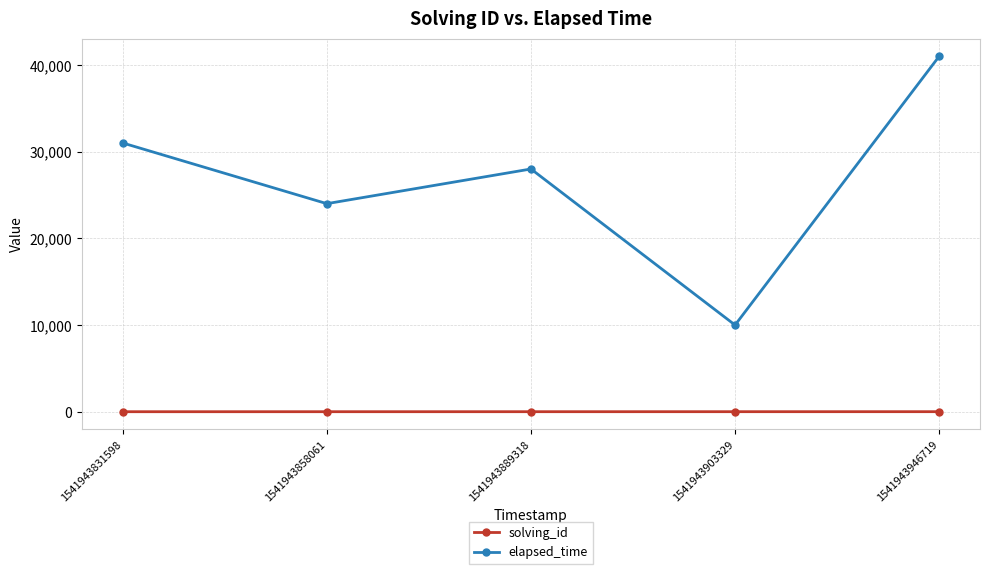

What is the difference between the highest and lowest values at 1541943831598?

30999